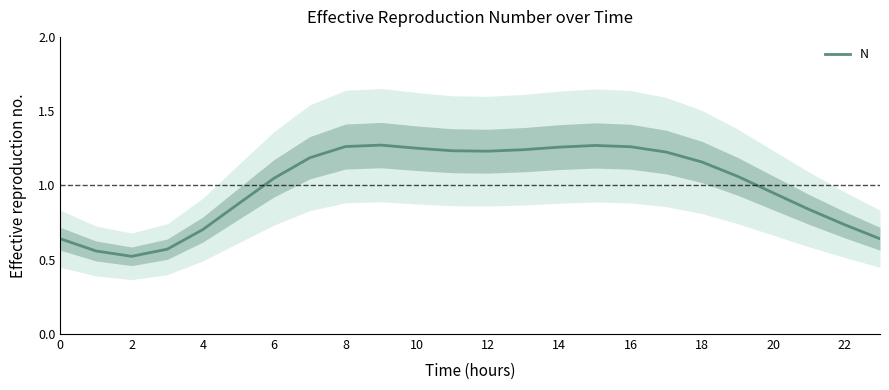

Reading left to right, extract all data points from this chart.

0.6	0.6	0.5	0.6	0.7	0.9	1.0	1.2	1.3	1.3	1.3	1.2	1.2	1.2	1.3	1.3	1.3	1.2	1.2	1.1	1.0	0.8	0.7	0.6